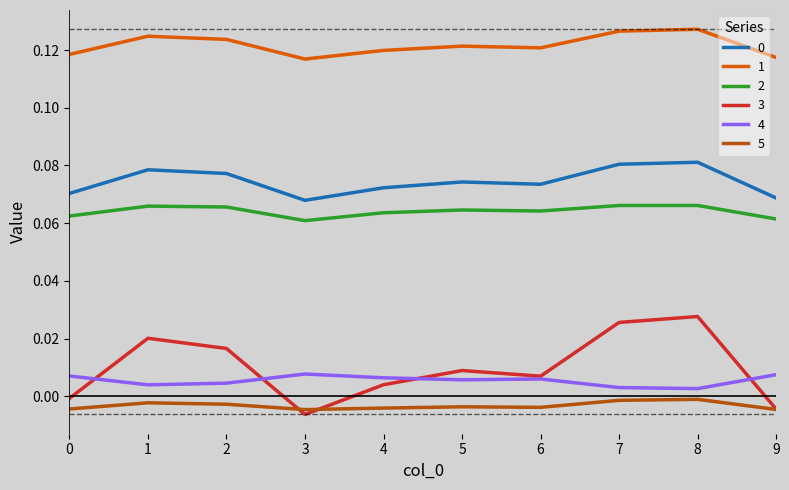

True or false: 1 and 2 cross at least once.

False